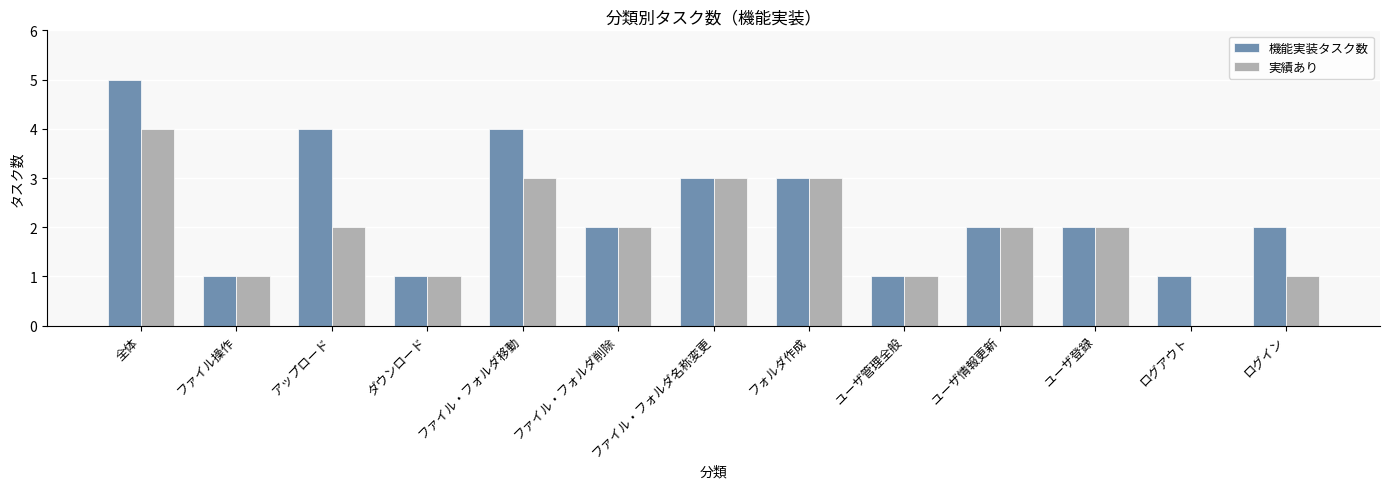

Does the chart contain stacked bars?

No